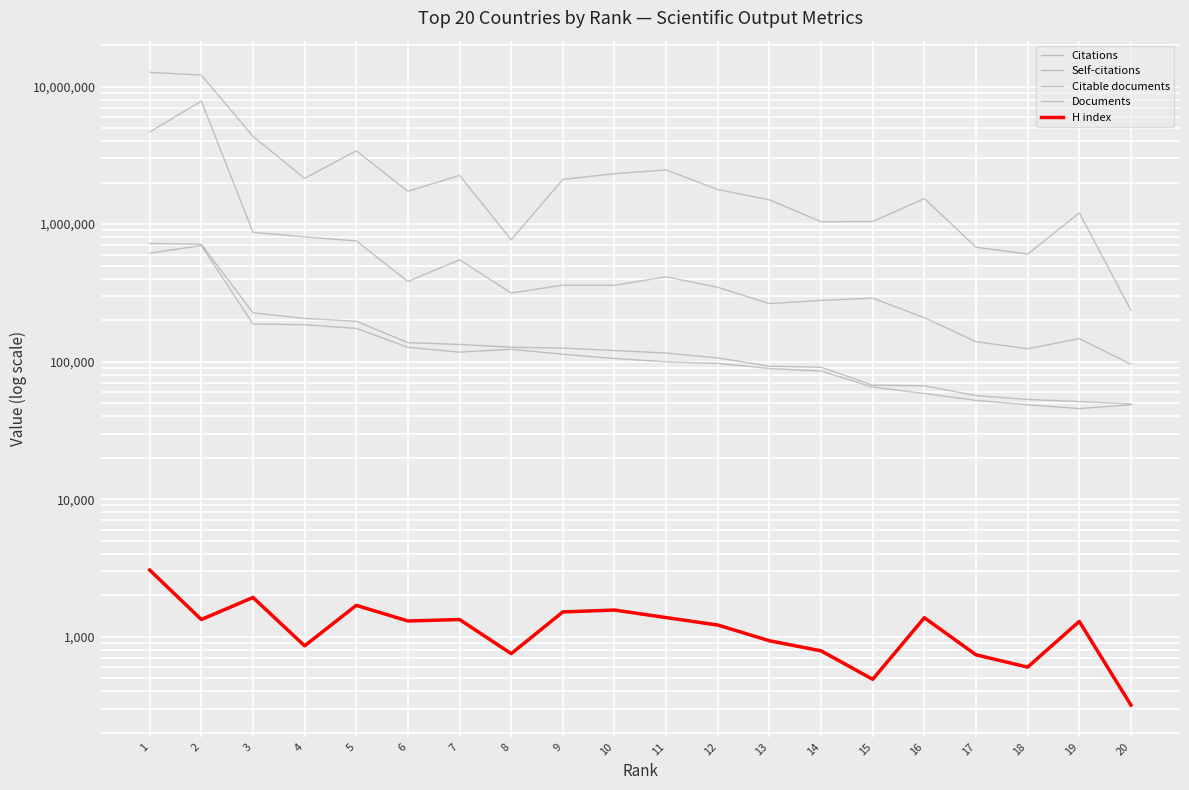

How many interior local peaks does the H index series have?

6